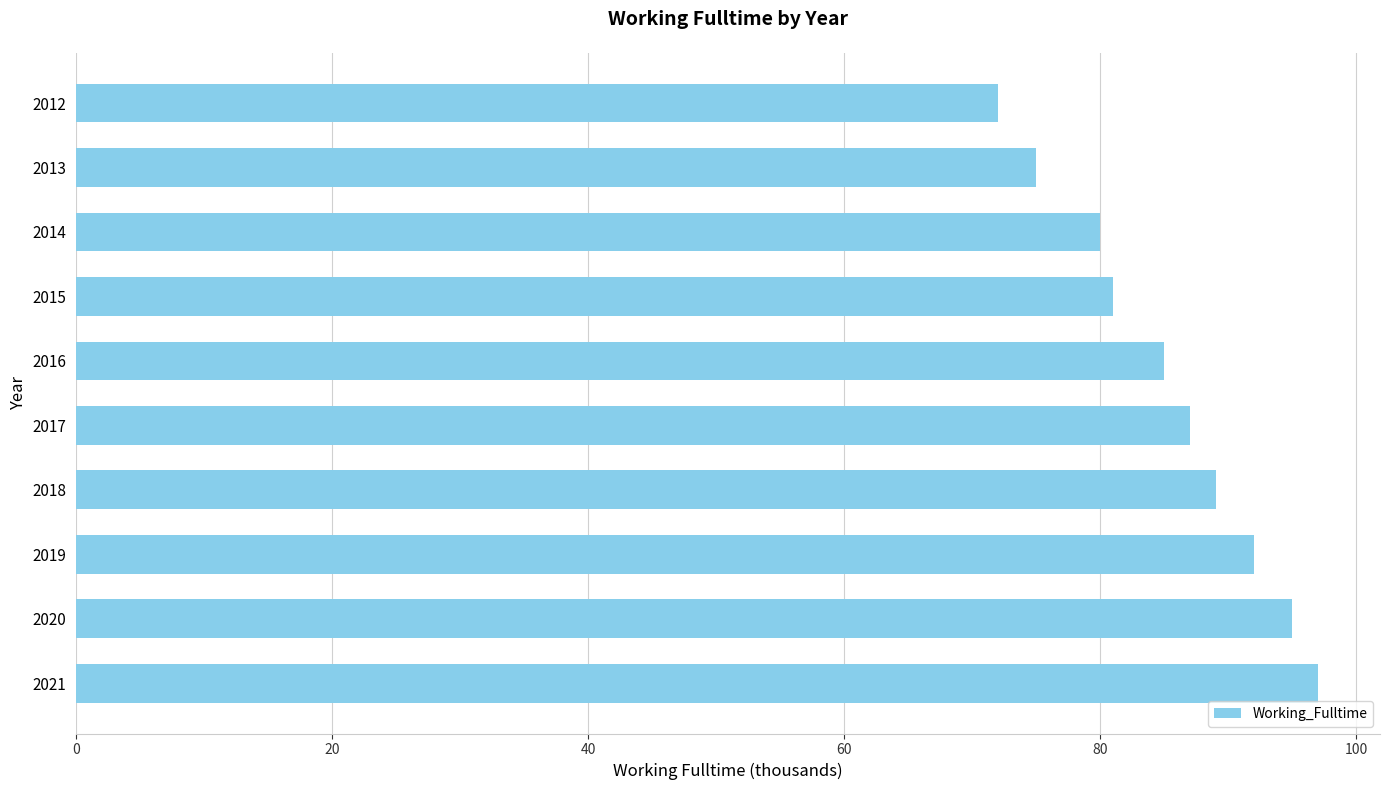

Which has a higher value, 2018 or 2014?

2018